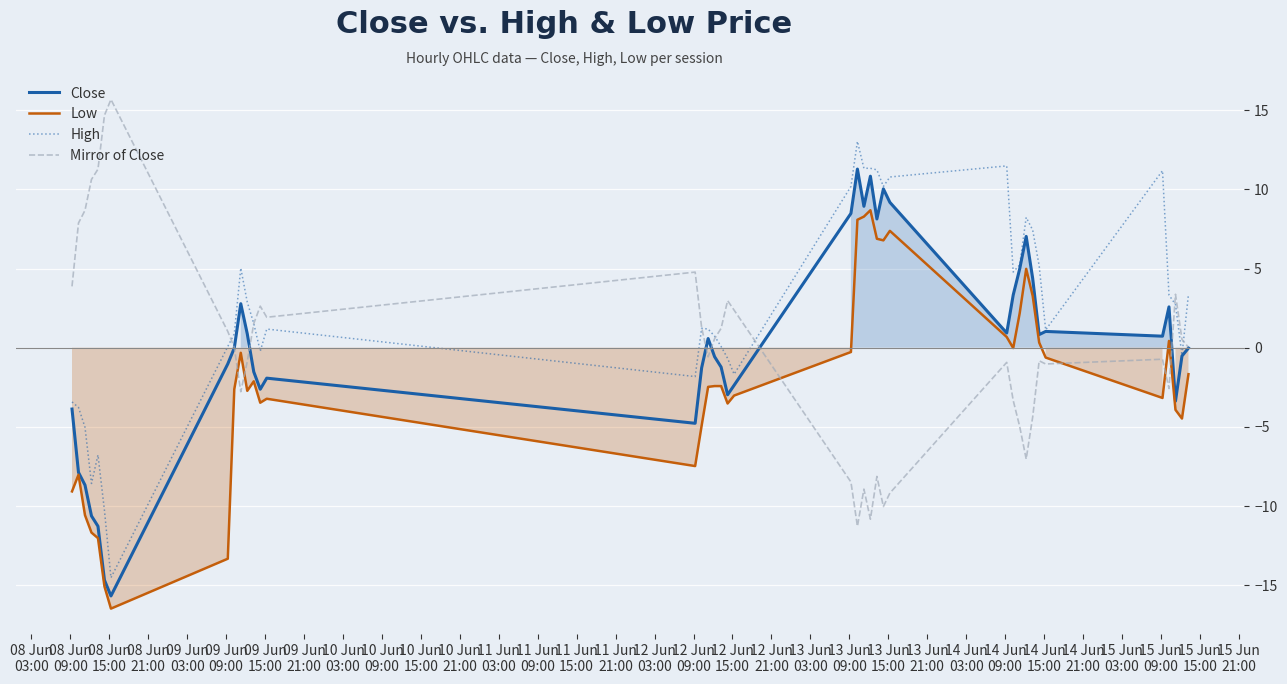

What is the highest value of the Close series?

11.3